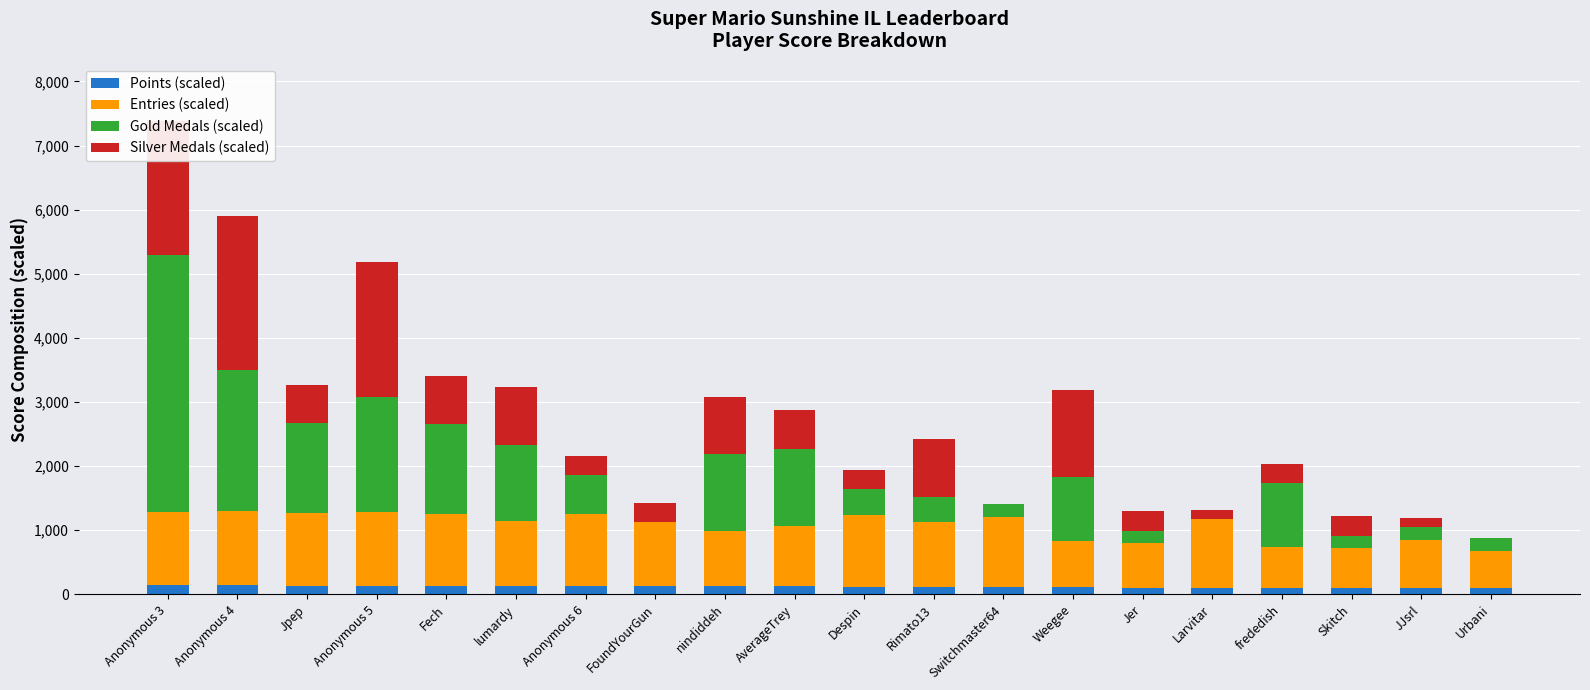

What is the total value across all series at frededish?

2031